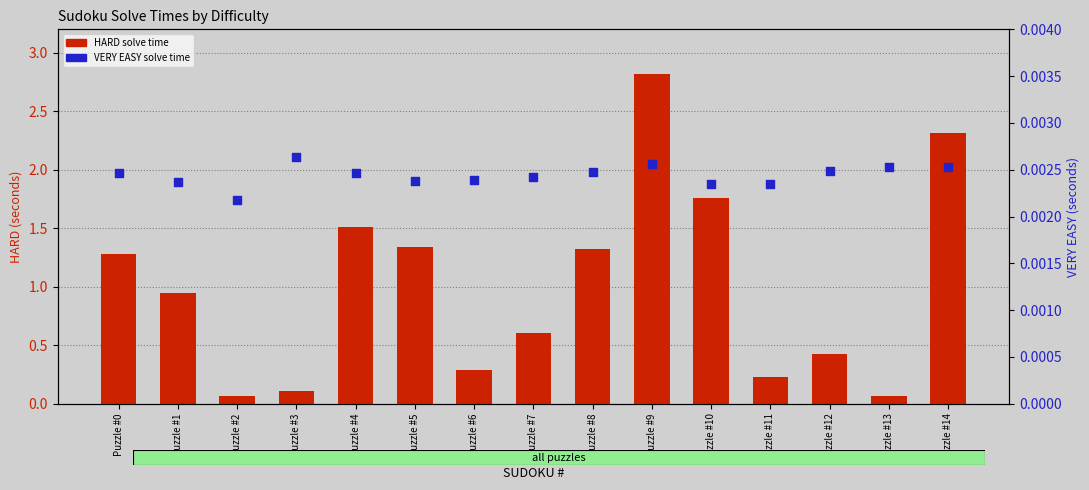

At how many categories does at least one series exceed 1?

7